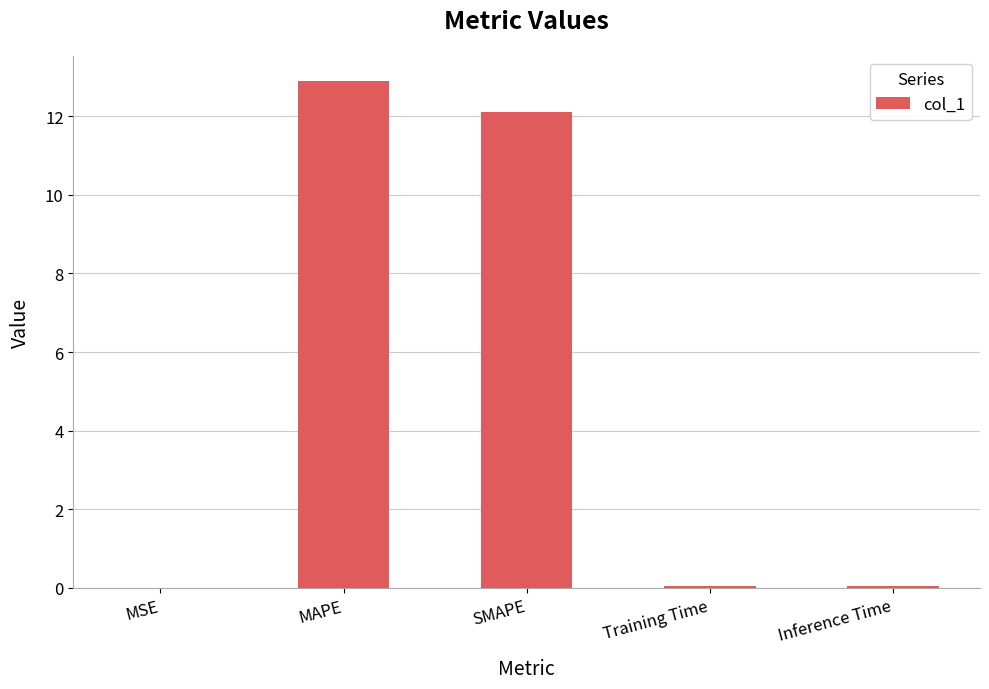

True or false: the data shows 0.0 at Inference Time.

True